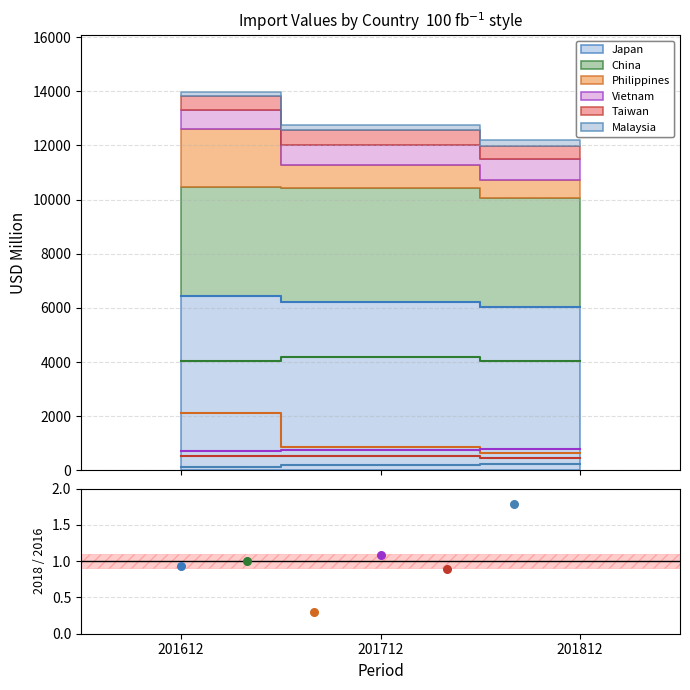

Which series has the largest total across all categories?

Japan